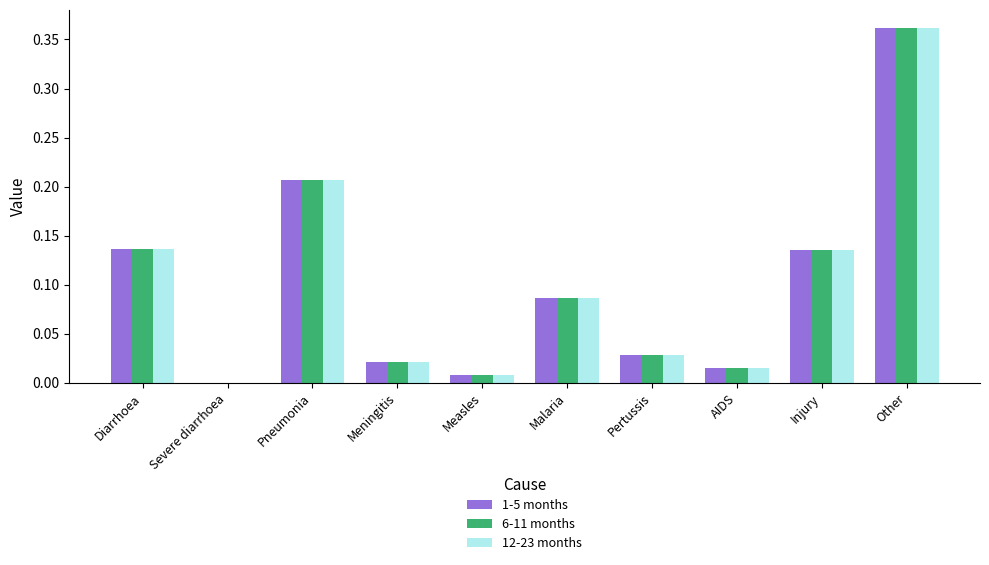

What is the total value across all series at Other?

1.1